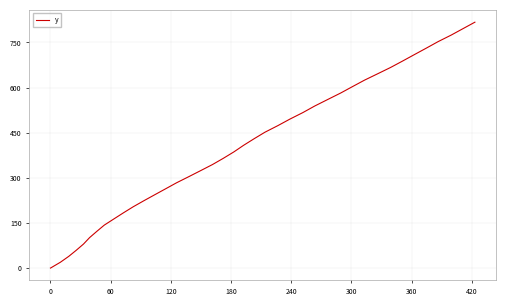

What is the sum of all values?

16116.6